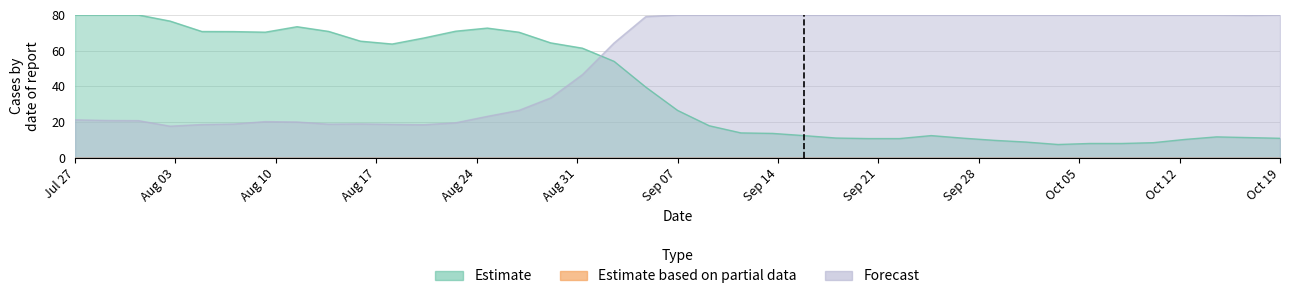

How many interior local peaks does the Forecast (Y2) series have?

2